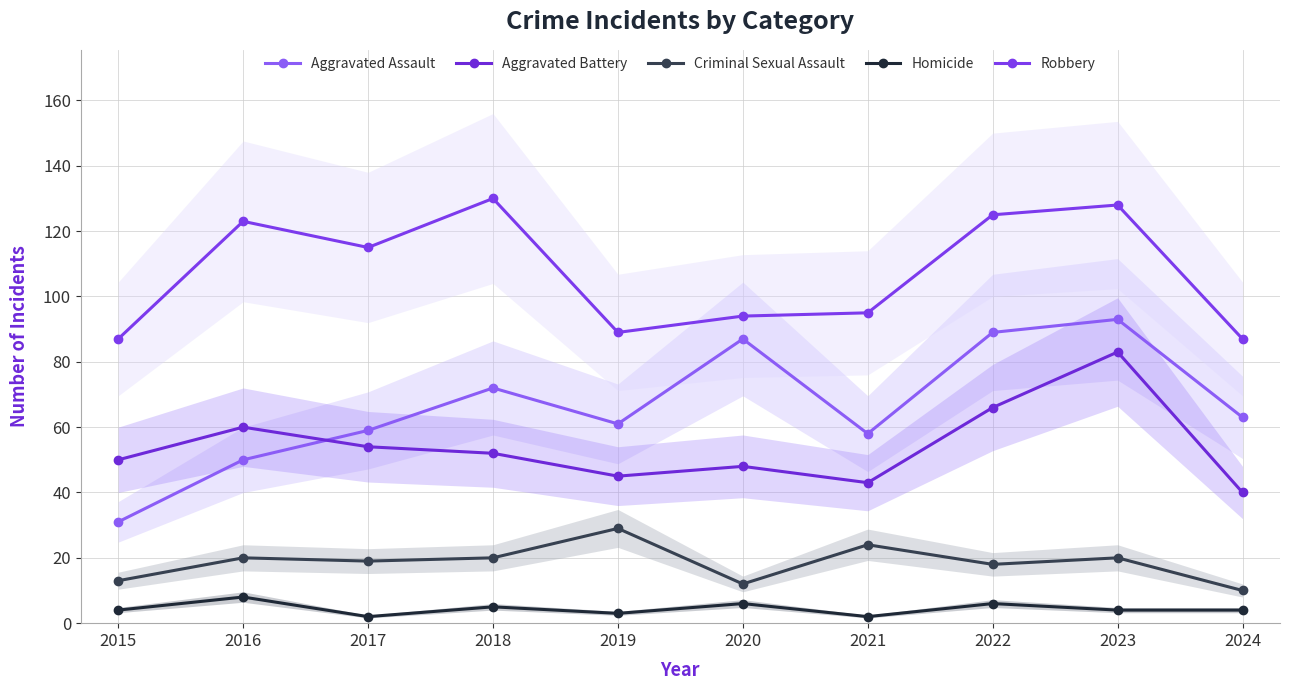

Rank the series at 2017 from lowest to highest value.

Homicide, Criminal Sexual Assault, Aggravated Battery, Aggravated Assault, Robbery